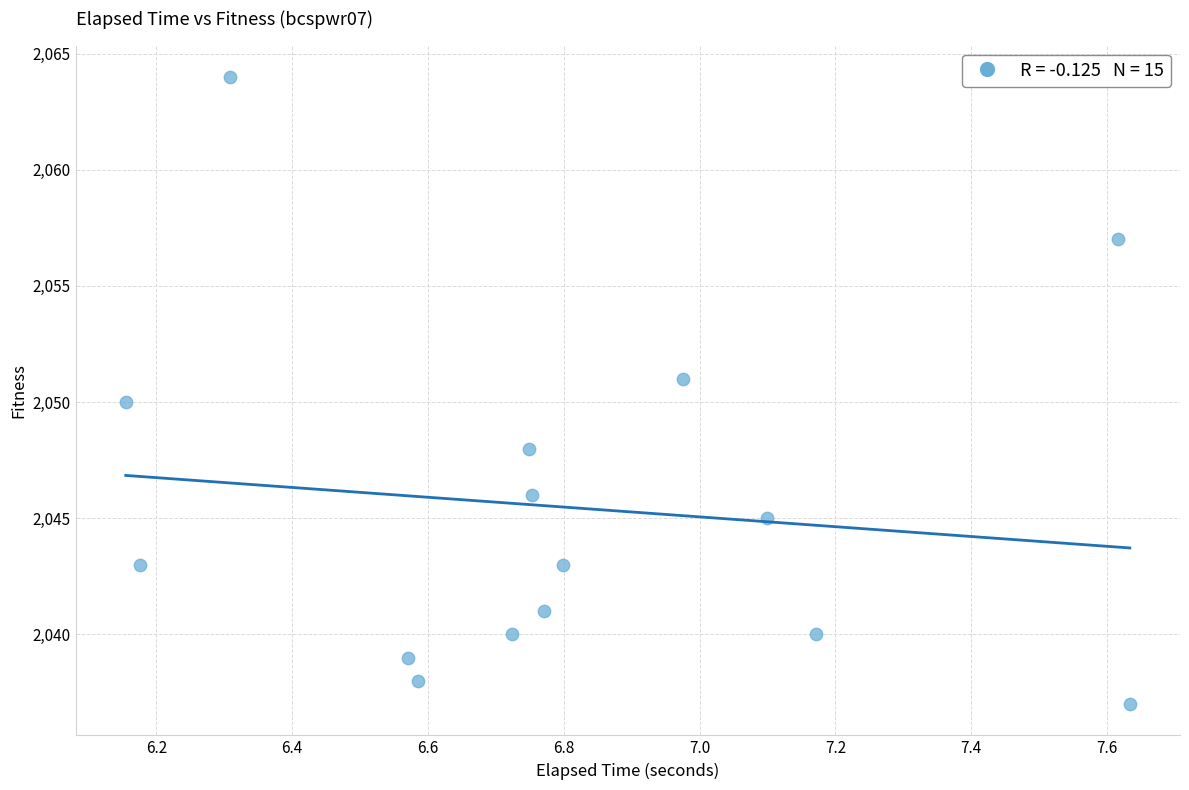

What is the range of Y values (max minus min)?

27